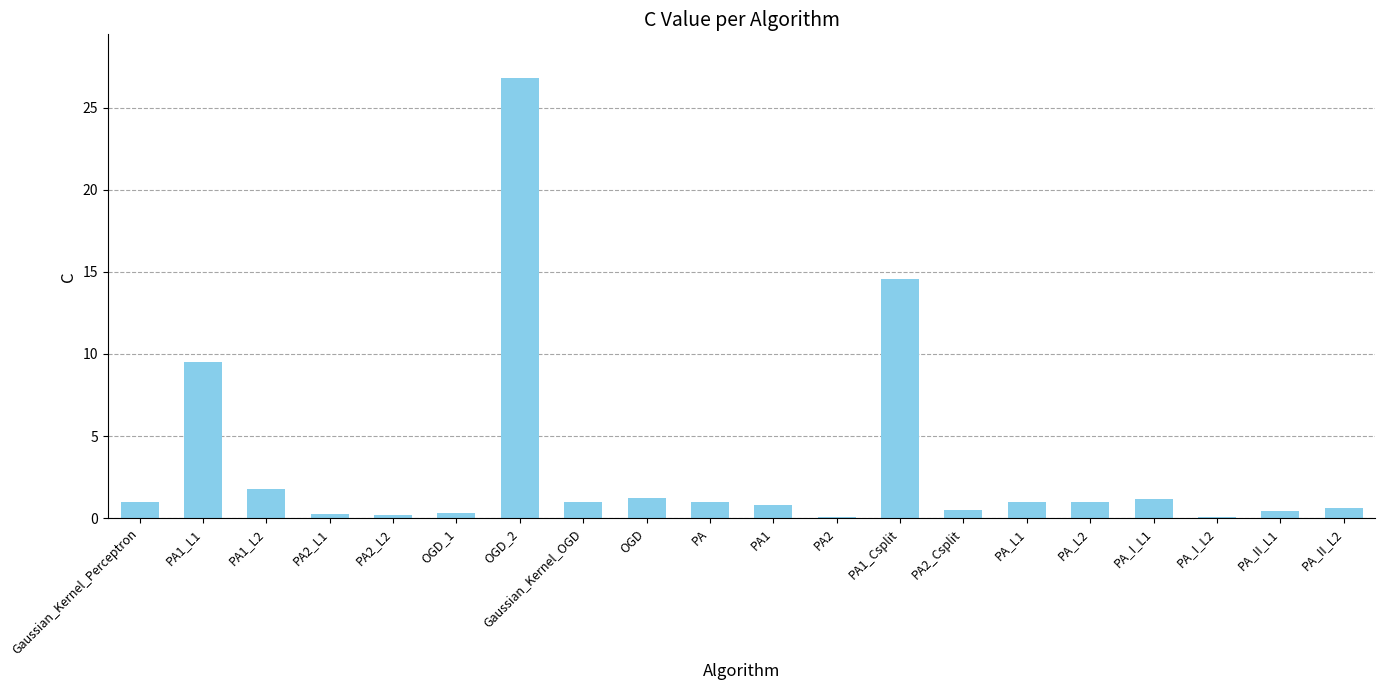

What is the greatest value displayed?

26.8